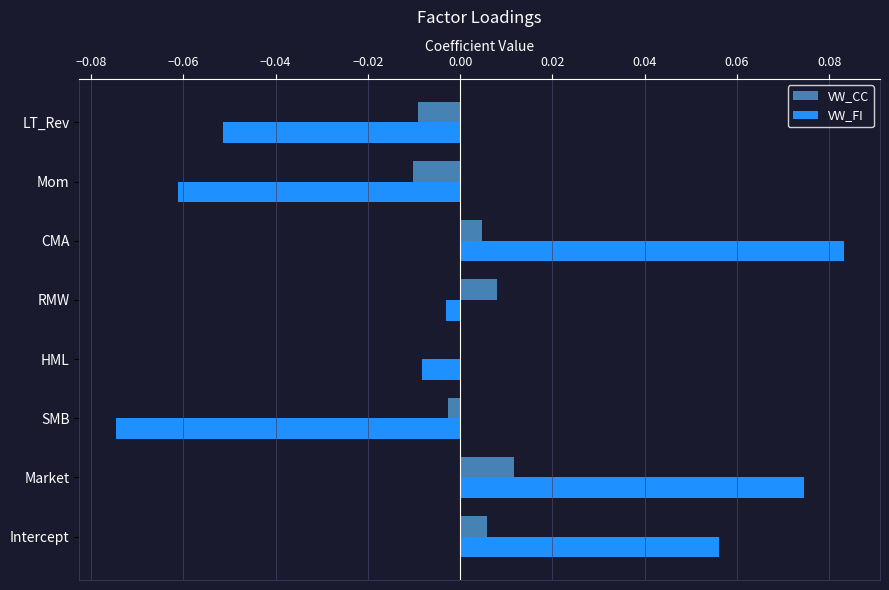

True or false: VW_FI has a value of -0.0 at RMW.

True